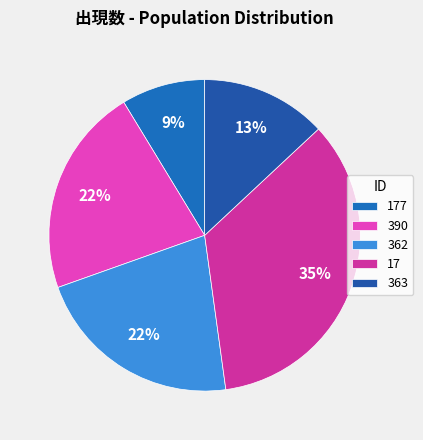

Which category has the biggest portion of the pie?

17